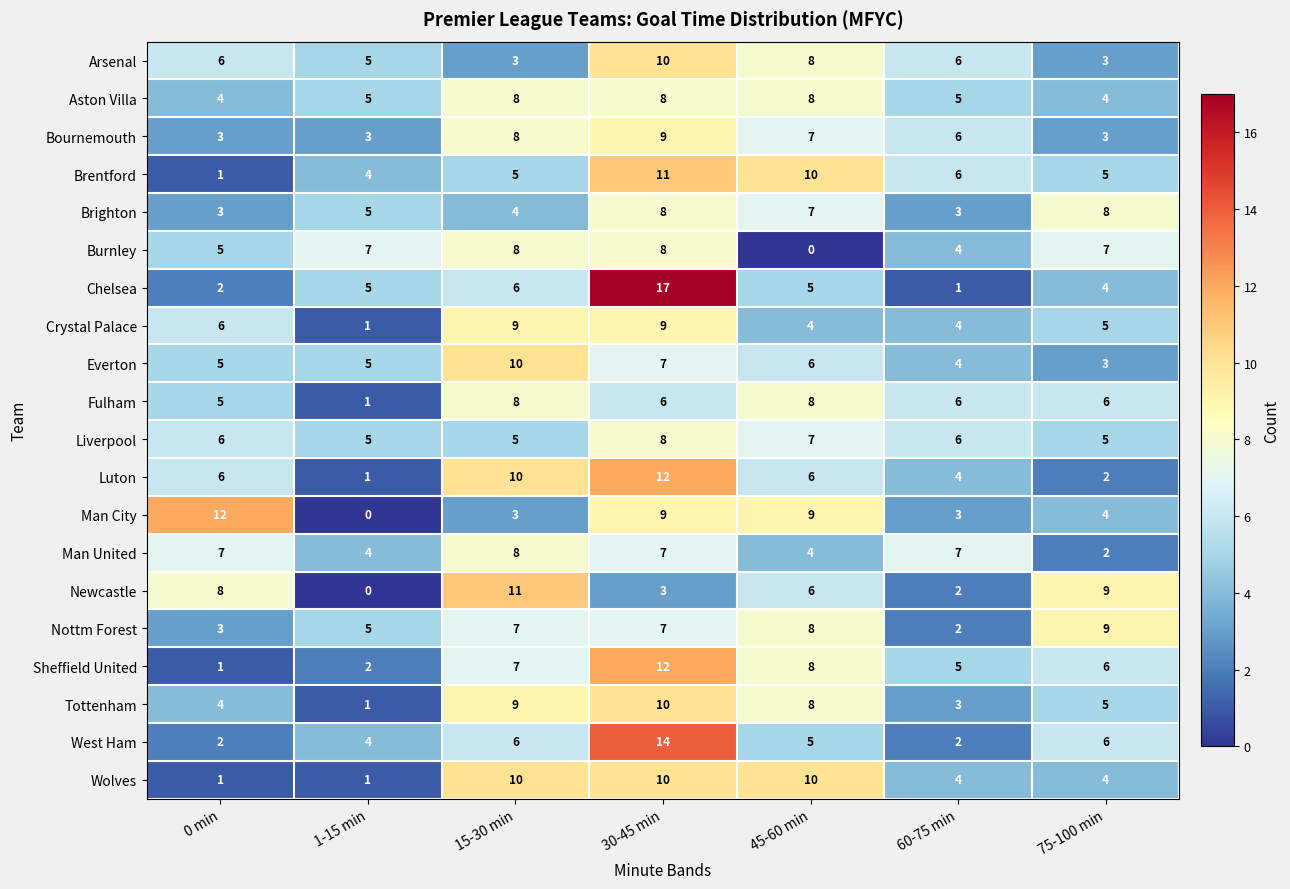

The value of Liverpool at 60-75 min is 3. True or false?

False